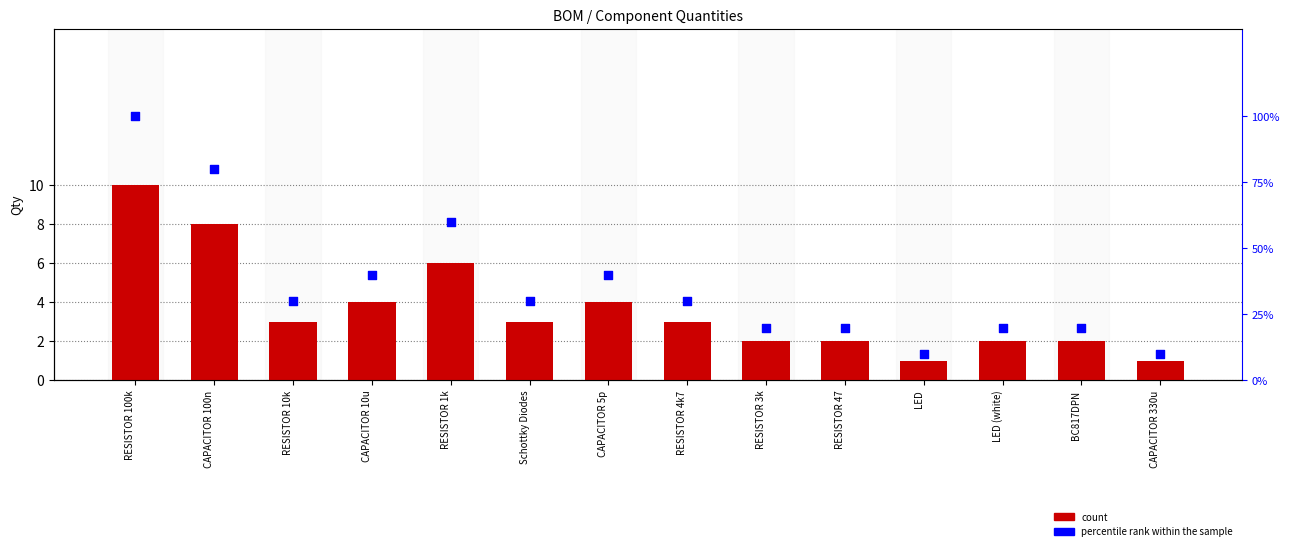

Which series reaches the minimum Y coordinate?

count